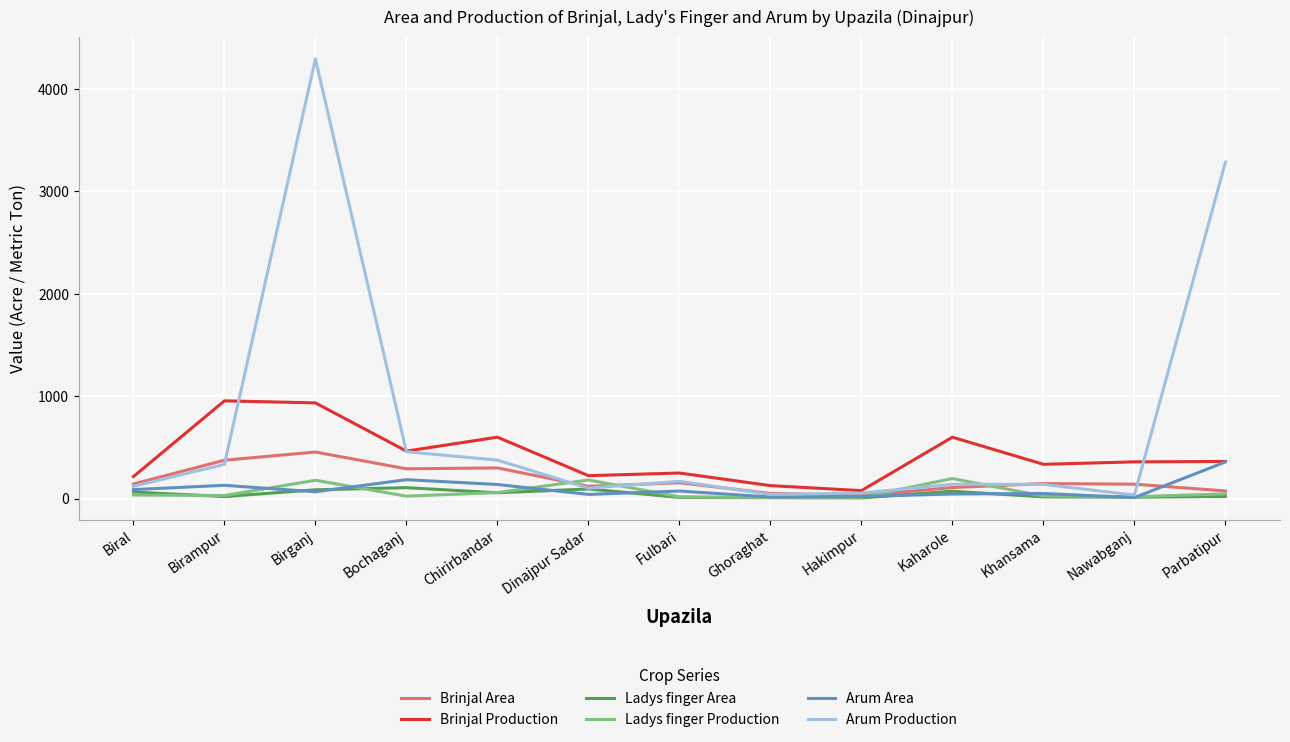

Is it true that Arum Production equals 335 at Birampur?

True